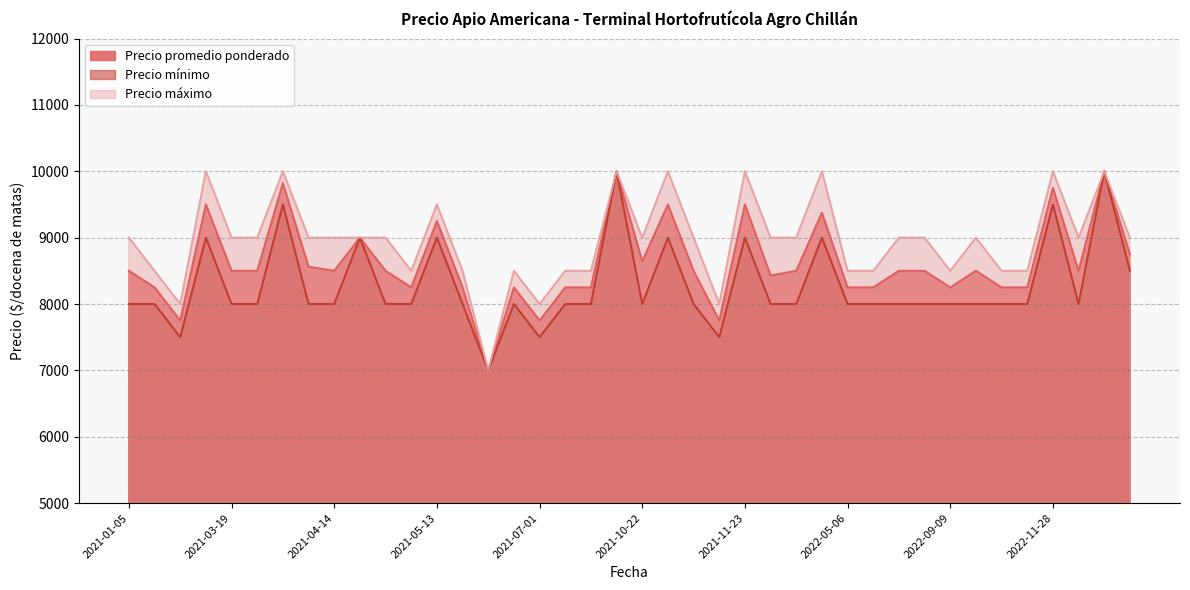

Which series has the widest spread of values?

Precio promedio ponderado